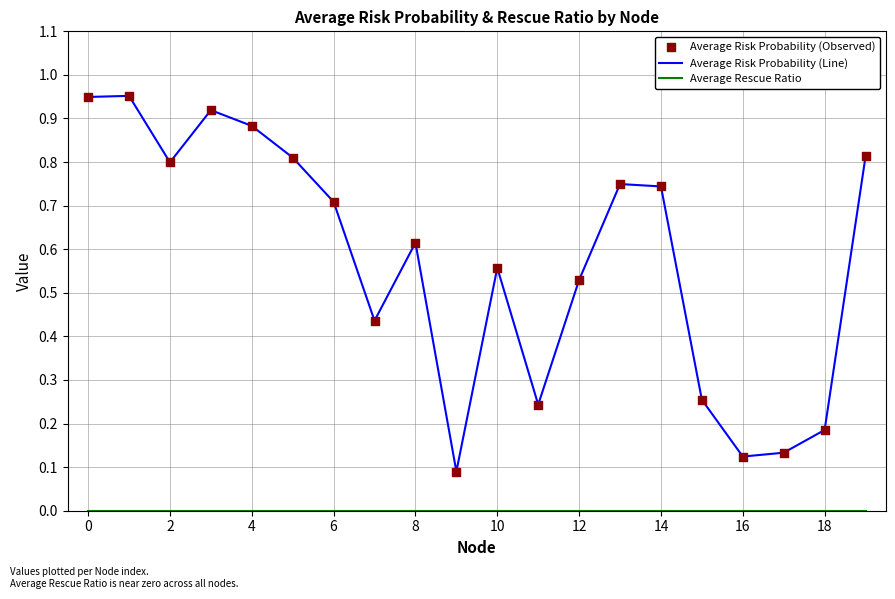

Which series has the largest total across all categories?

Average Risk Probability (Line)